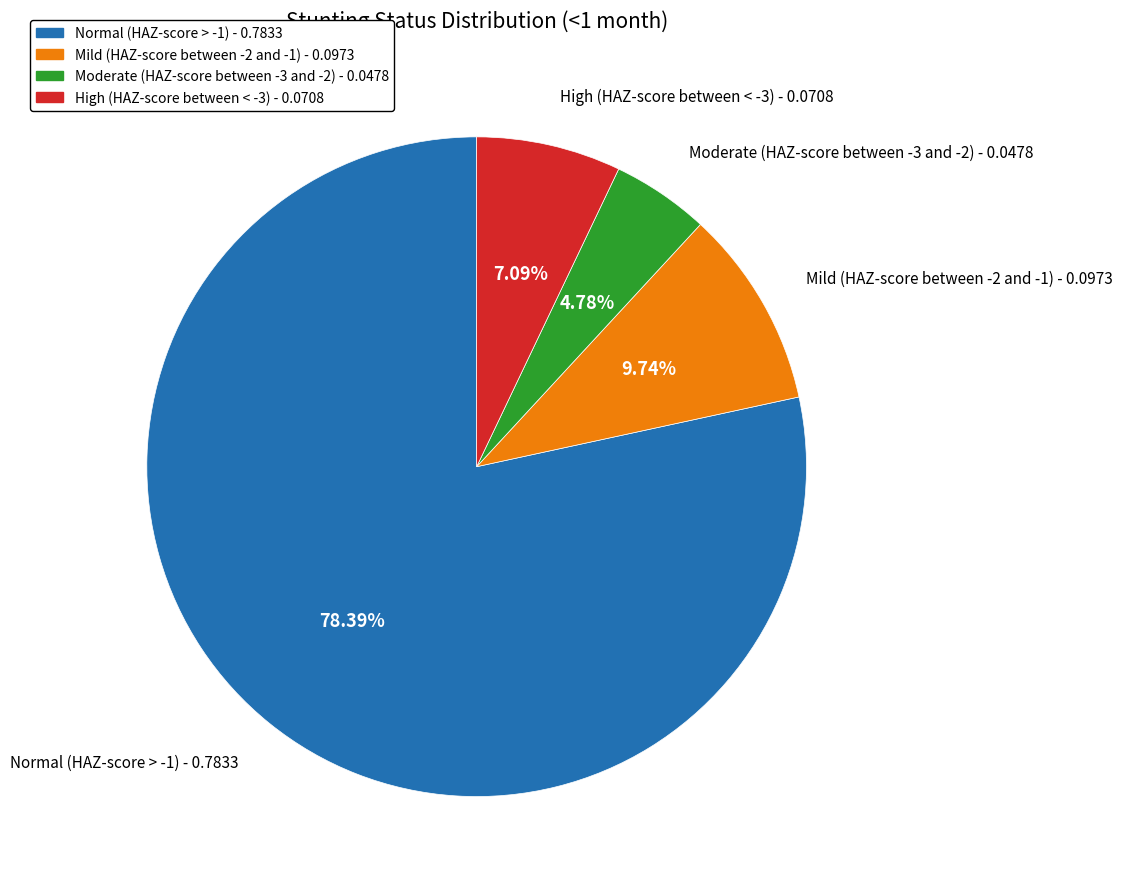

Between High (HAZ-score between < -3) and Normal (HAZ-score > -1), which is larger?

Normal (HAZ-score > -1)